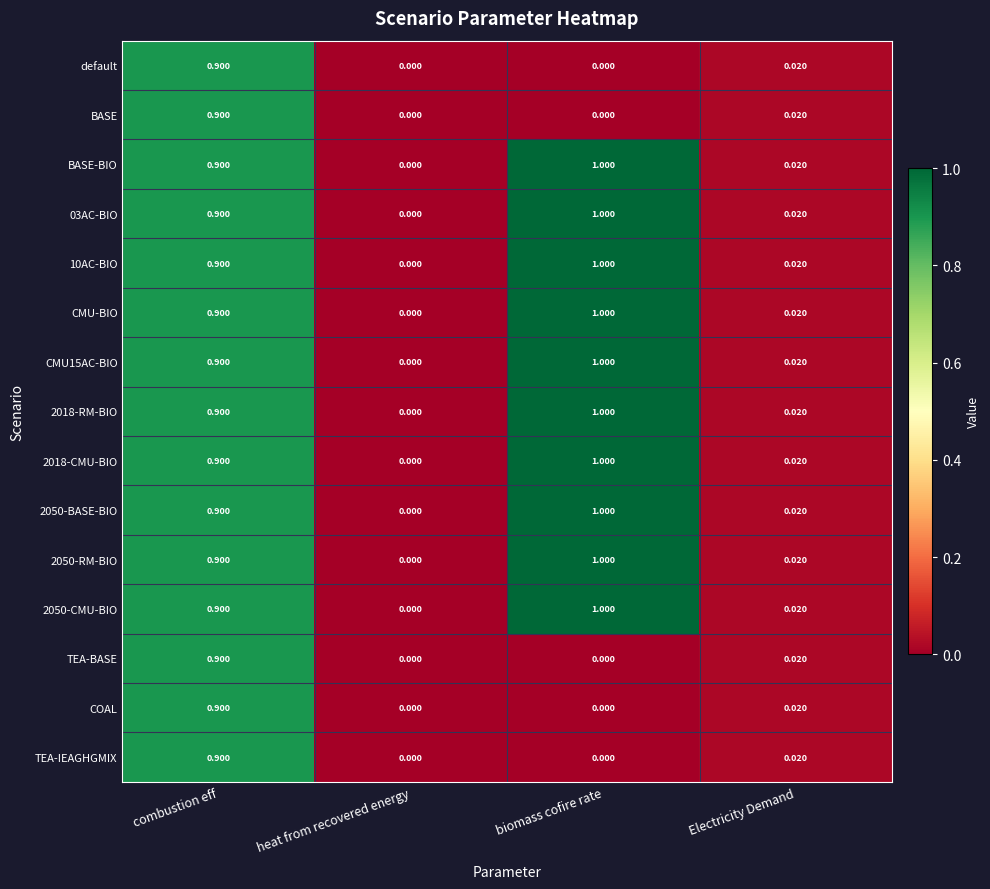

Which category has the highest value across all series?

biomass cofire rate